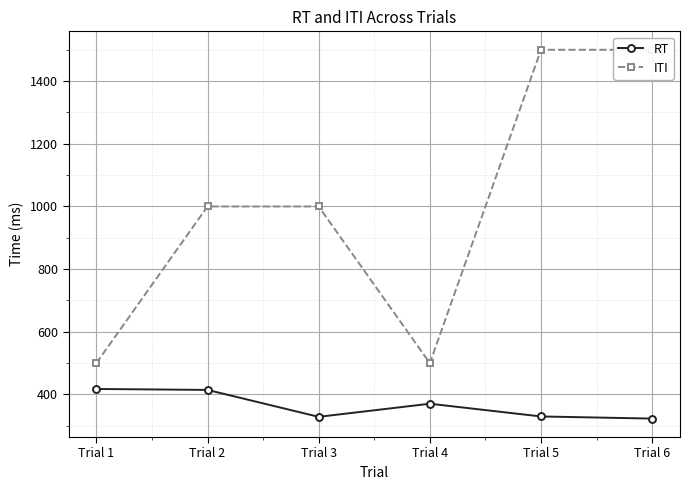

Which series has the largest total across all categories?

ITI